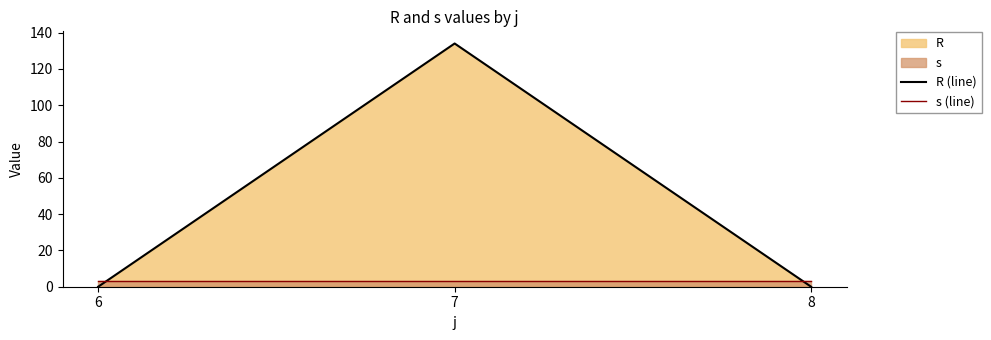

Which series has the largest total across all categories?

R (line)